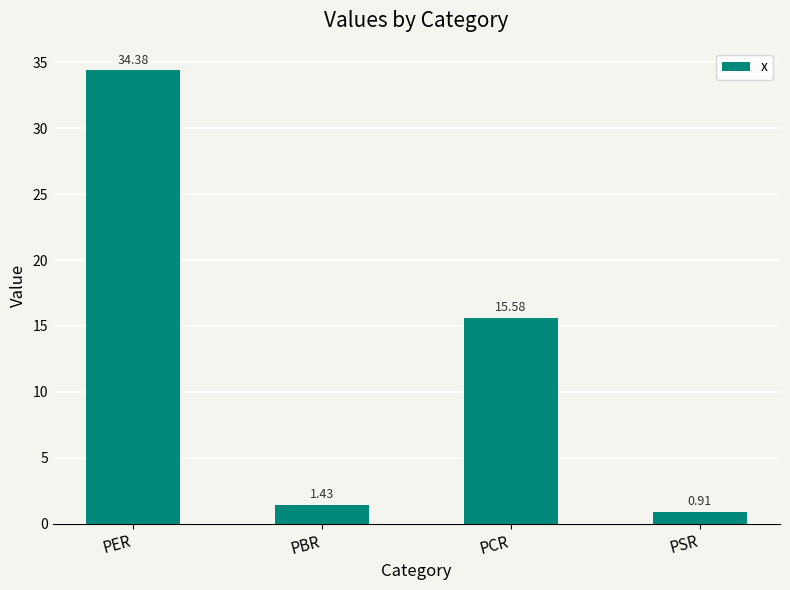

What is the difference between the values at PBR and PSR?

0.5